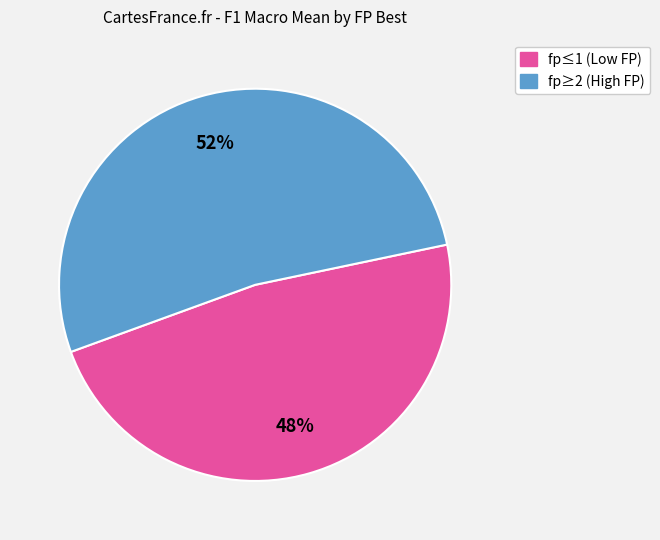

Is there any slice that represents more than half of the pie?

Yes